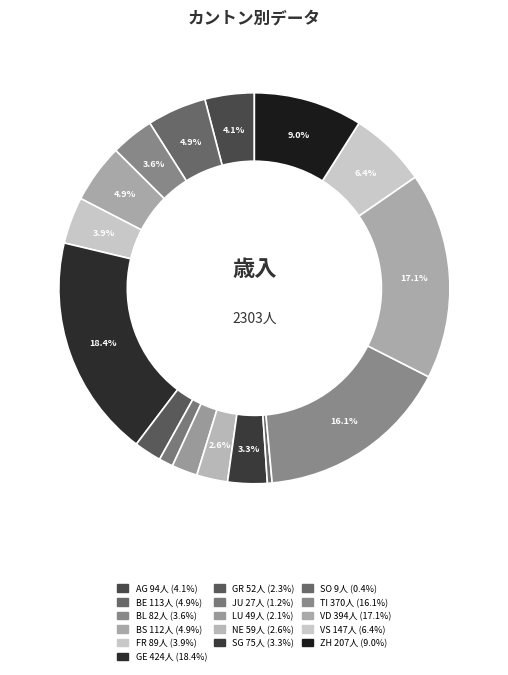

What is the smallest slice in the pie chart?

SO